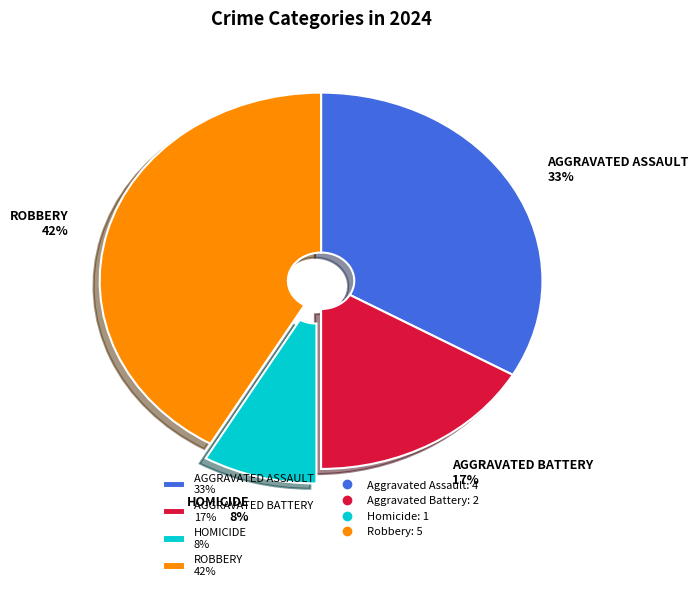

Rank the categories by value from highest to lowest.

ROBBERY 42%, AGGRAVATED ASSAULT 33%, AGGRAVATED BATTERY 17%, HOMICIDE 8%